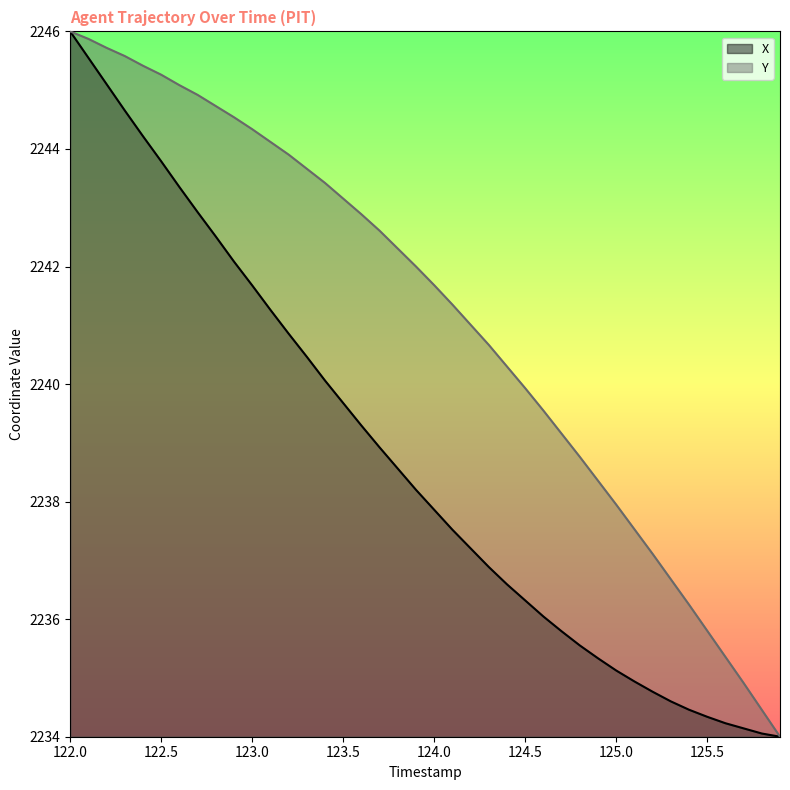

How many values in the Y series exceed 2242?

19